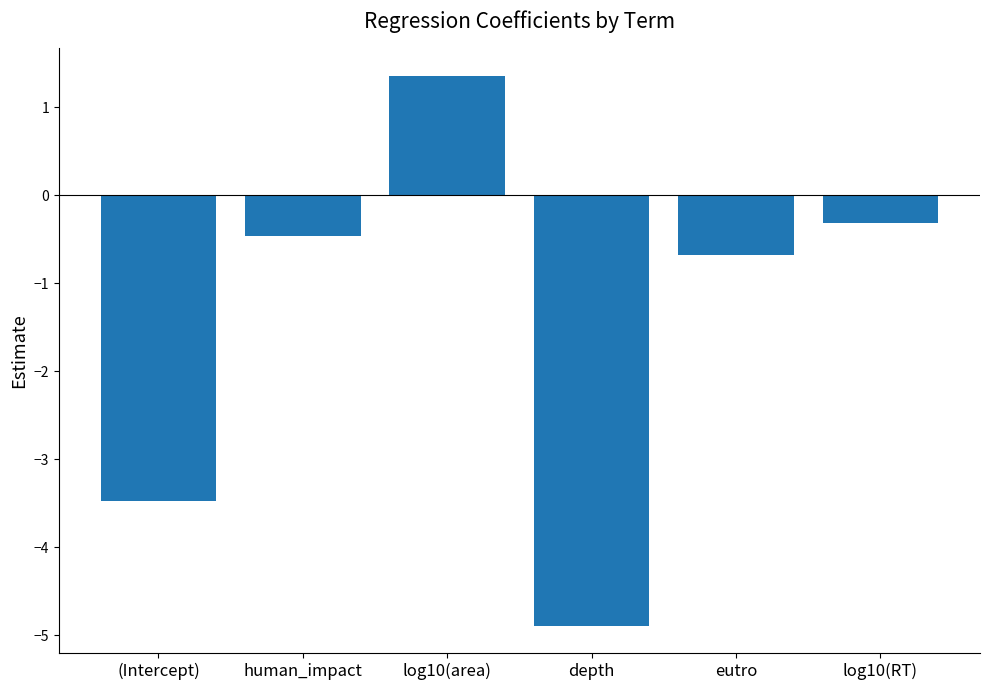

What is the change in value from log10(area) to eutro?

-2.0